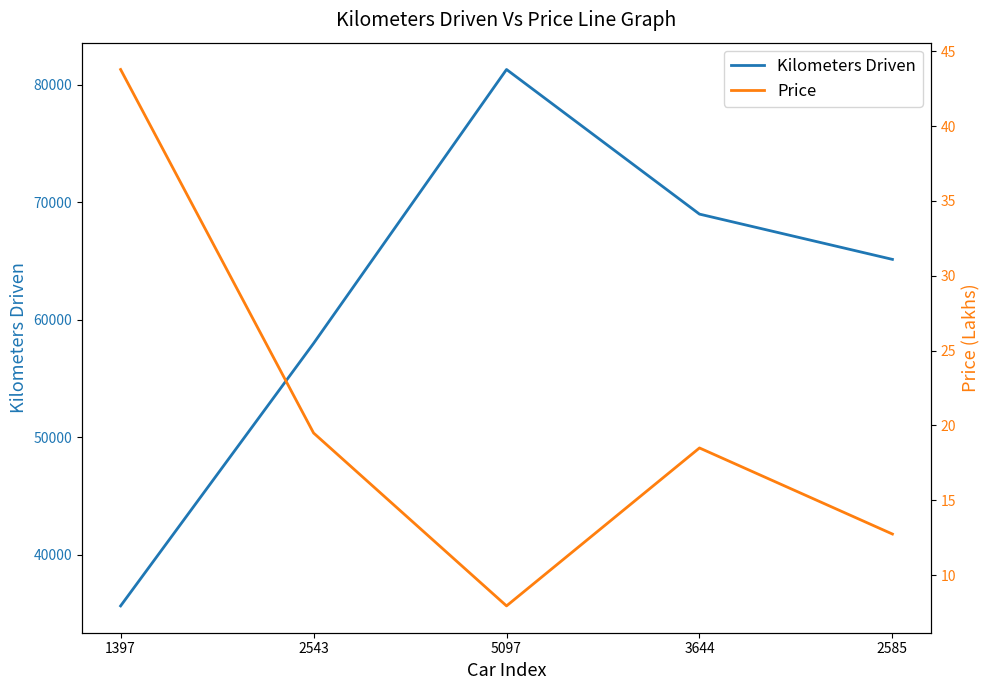

What is the value of the Price point at the 5th from the left?

12.8